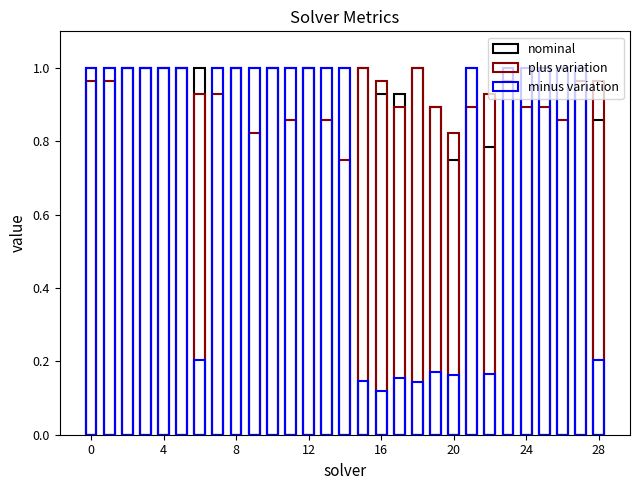

What is the average value of the plus variation series?

0.9